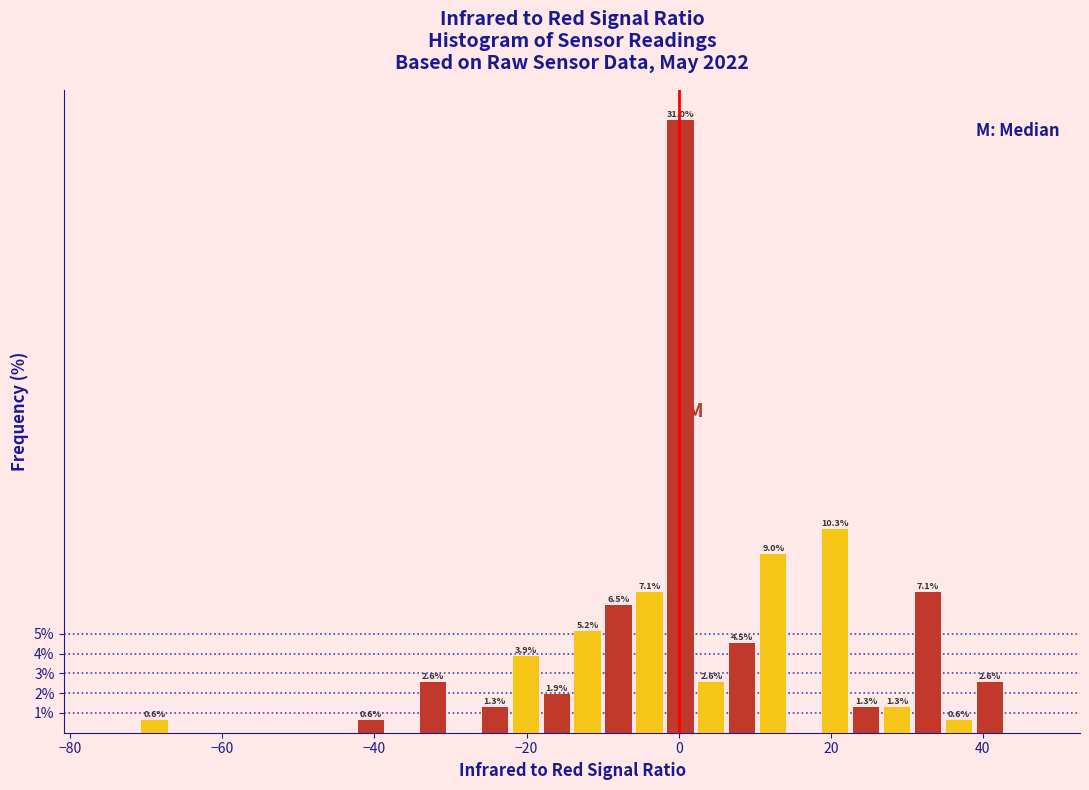

Around what value on the x-axis is the tallest bar? Give the approximate position of its centre, as read against the axis.

0